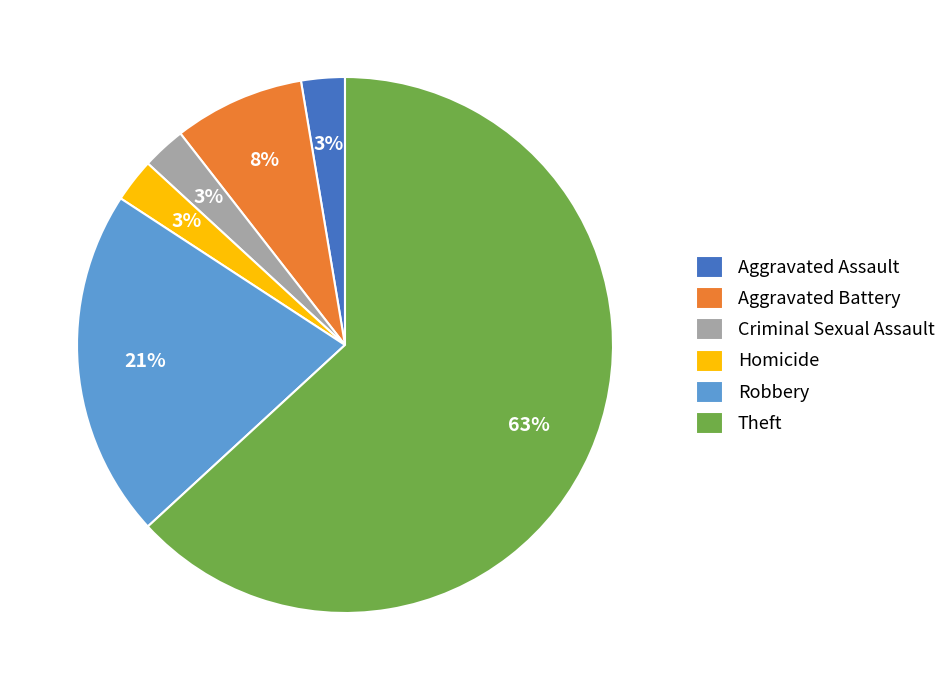

To the nearest percent, what is the difference between the Criminal Sexual Assault and Aggravated Battery slice percentages?

5%